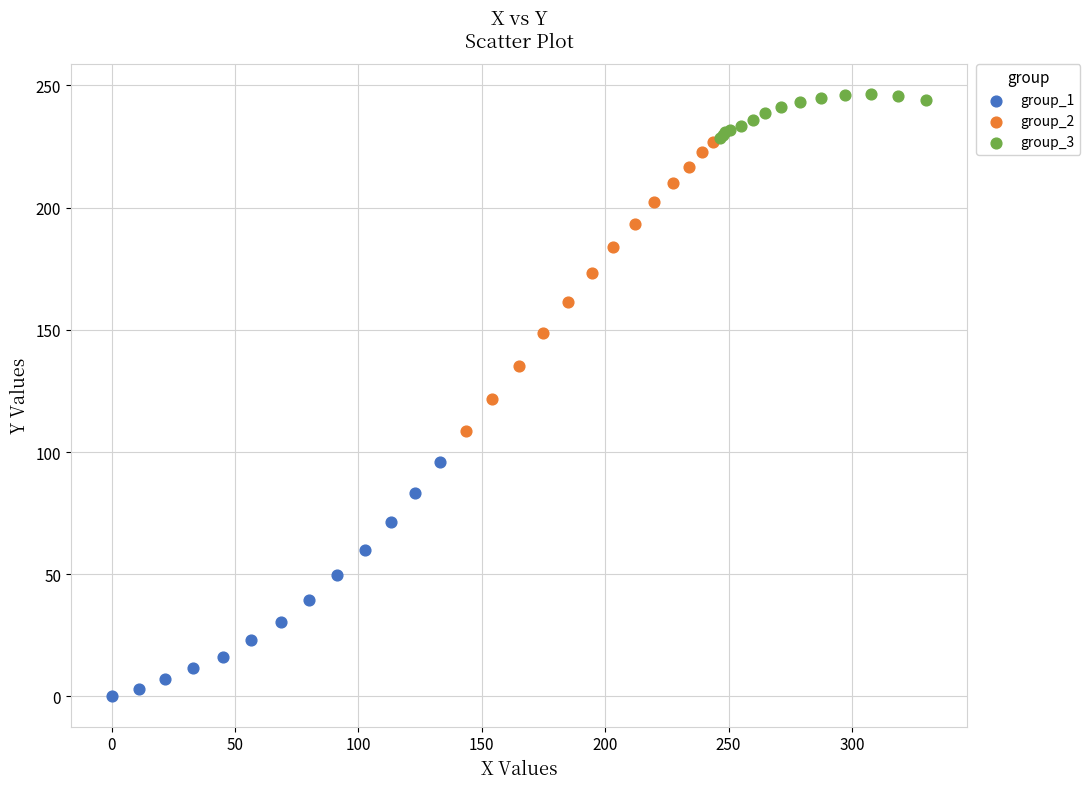

Which series has the widest spread of Y values?

group_2